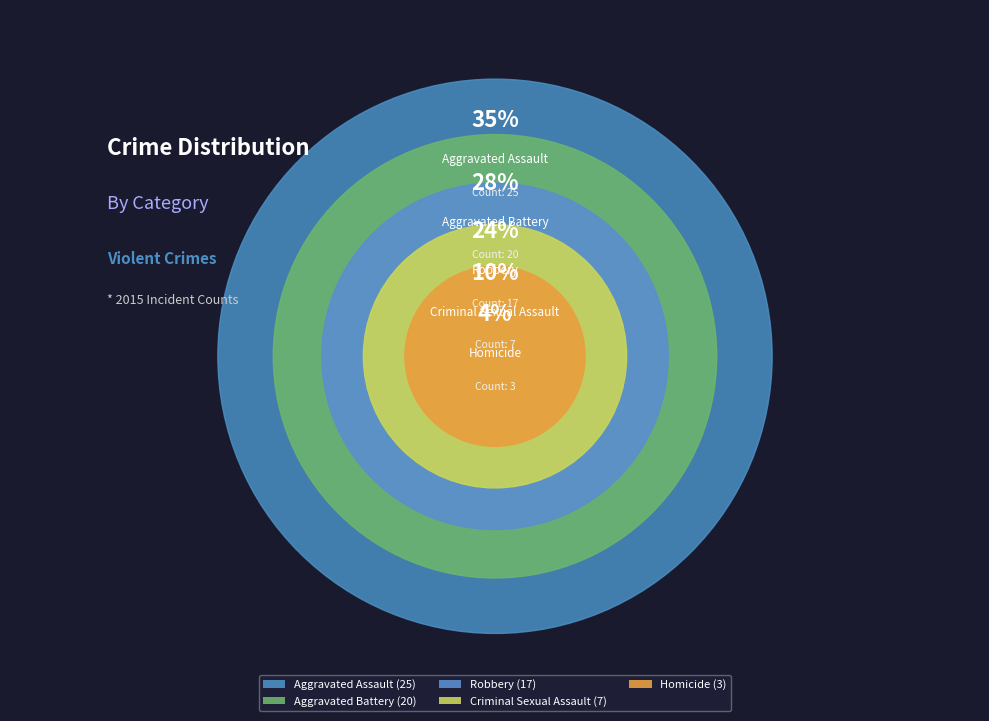

To the nearest percent, what is the difference between the largest and smallest slice percentages?

31%